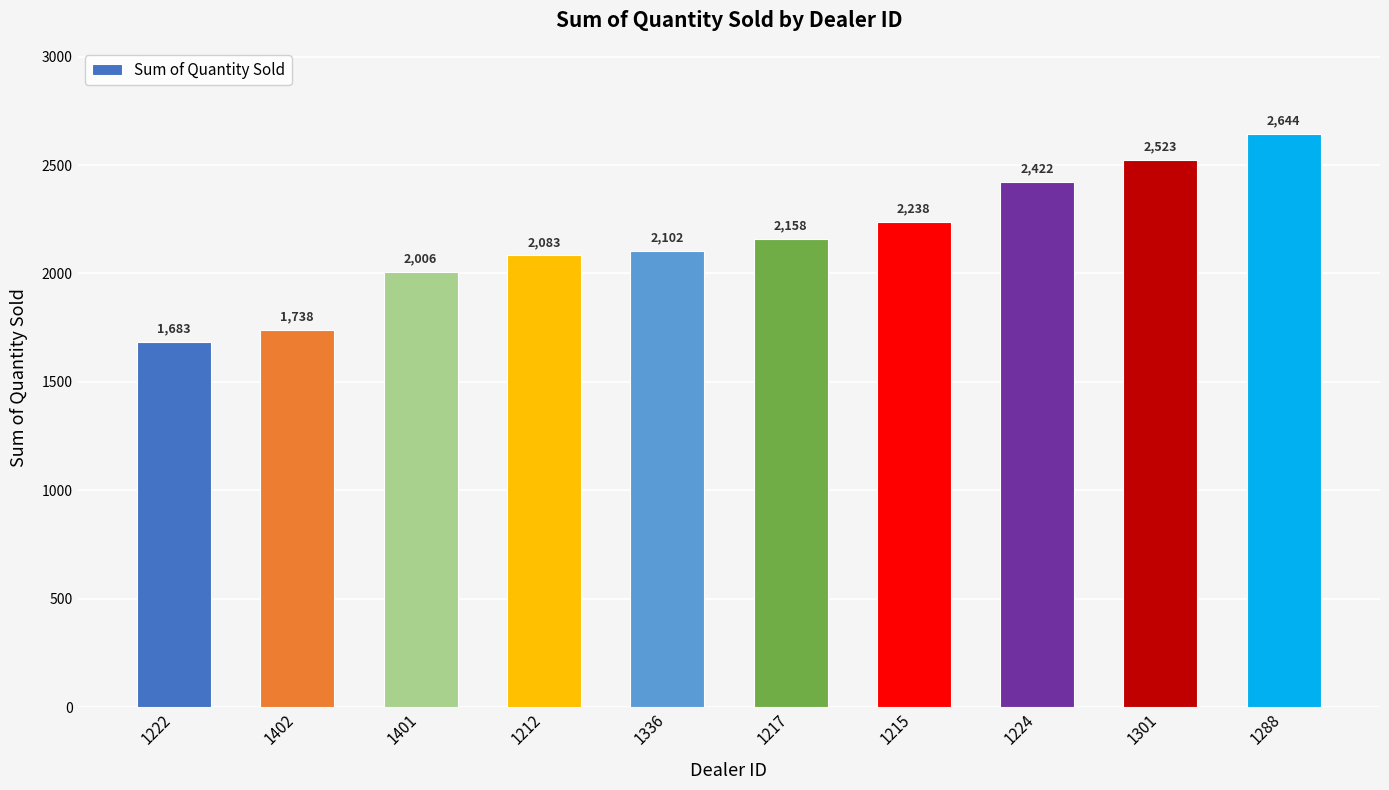

What is the change in value from 1222 to 1215?

+555